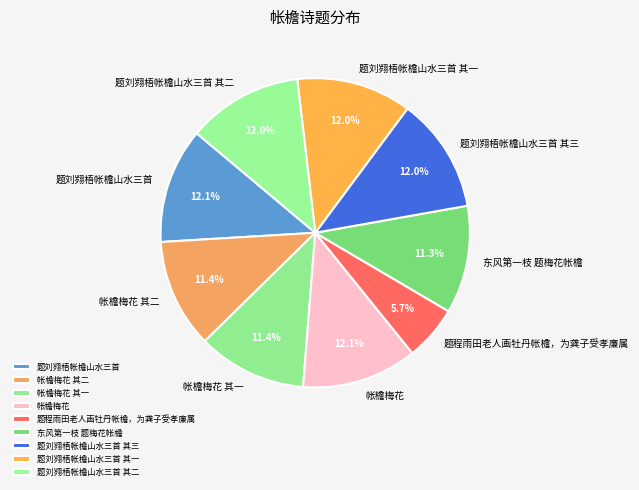

How many segments does this pie chart have?

9